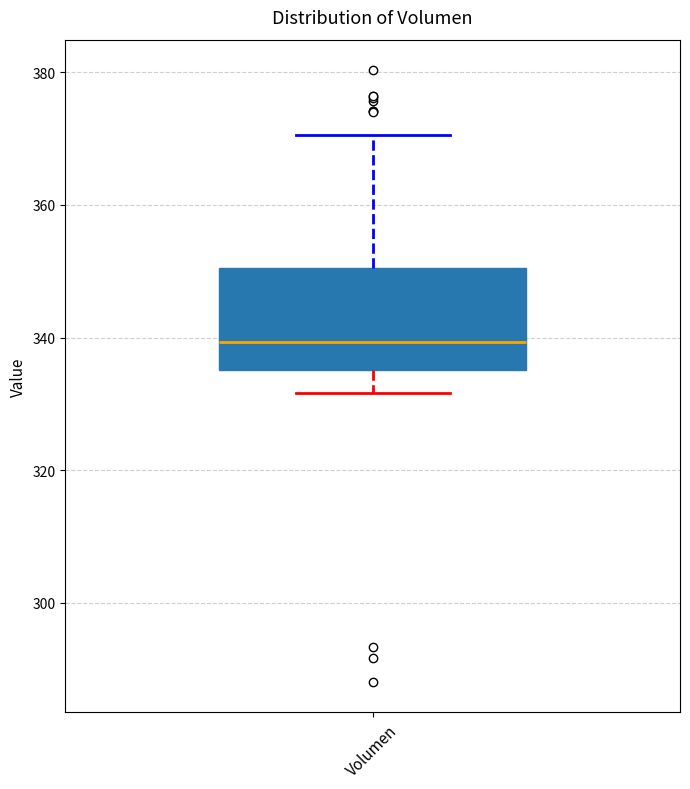

Read this box plot against the y-axis: the position of the median line, the range covered by the box, and the ends of both whiskers. The values are not printed on the chart, so give them approximately, as read against the axis.

median 340, box 336 to 350, whiskers 332 to 370